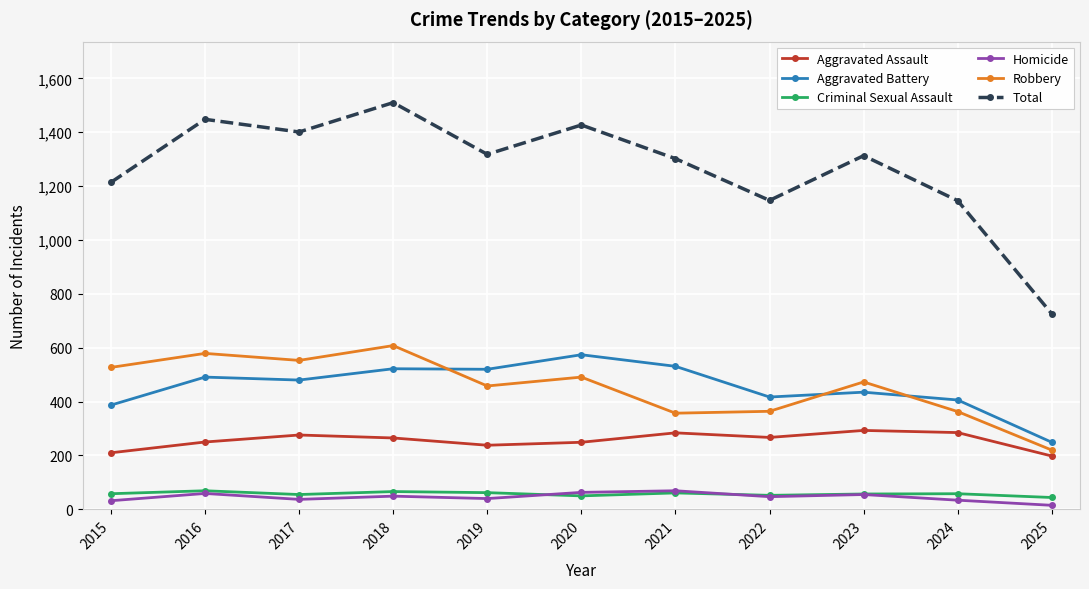

What is the lowest value of the Aggravated Battery series?

249